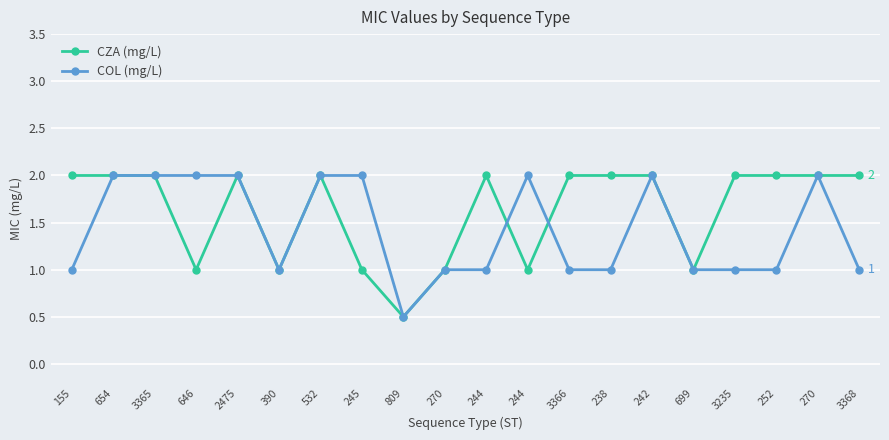

Which series changed the most between 245 and 252?

CZA (mg/L)